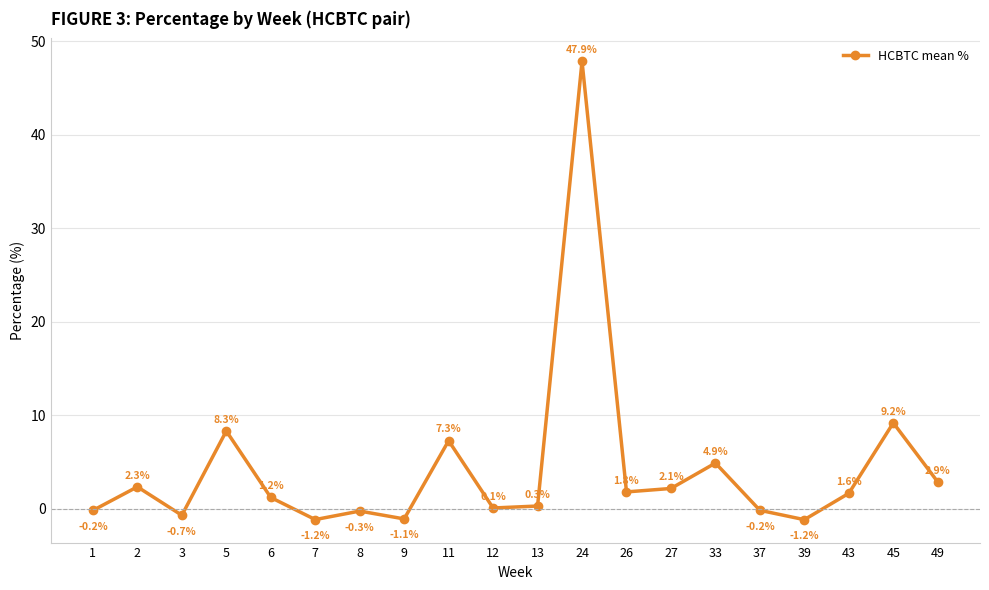

Approximately how many times larger is the value at 5 compared to 45?

0.9